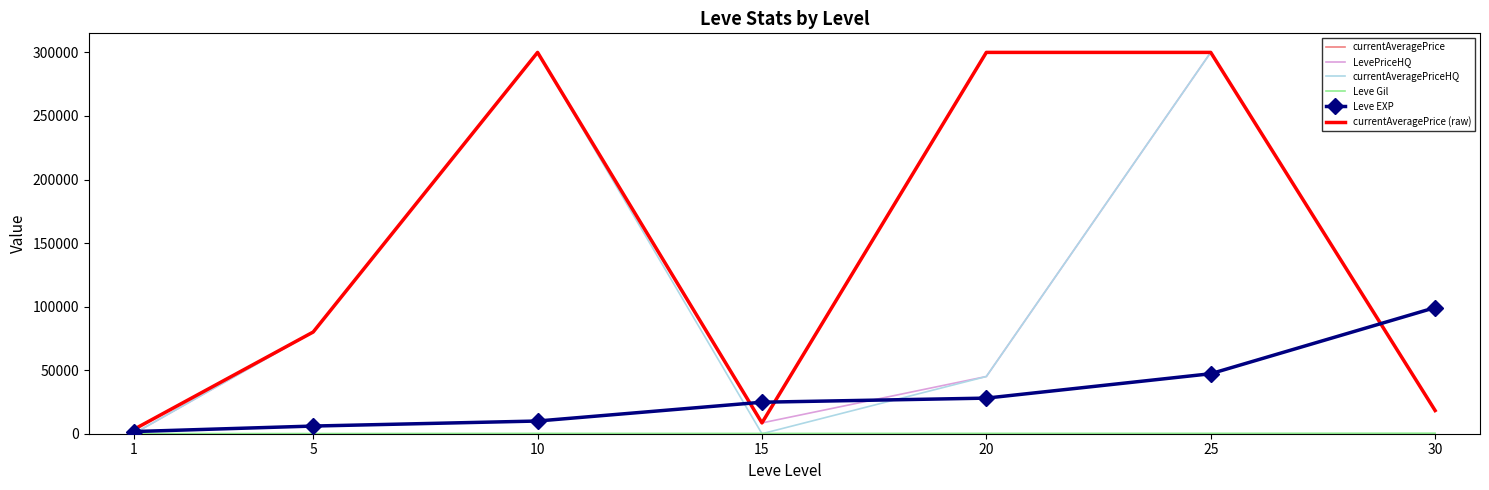

True or false: Leve EXP and Leve Gil intersect in this chart.

False